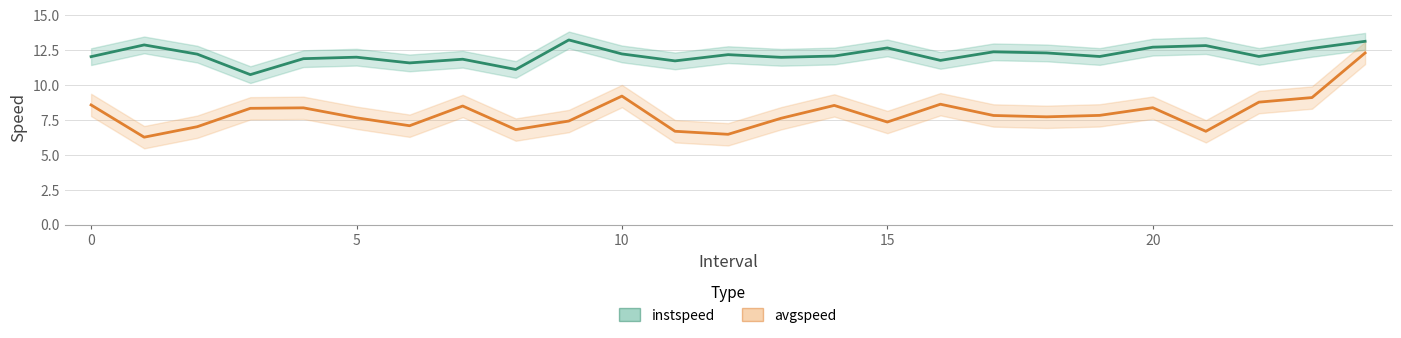

What is the label of the 13th point from the right?

12